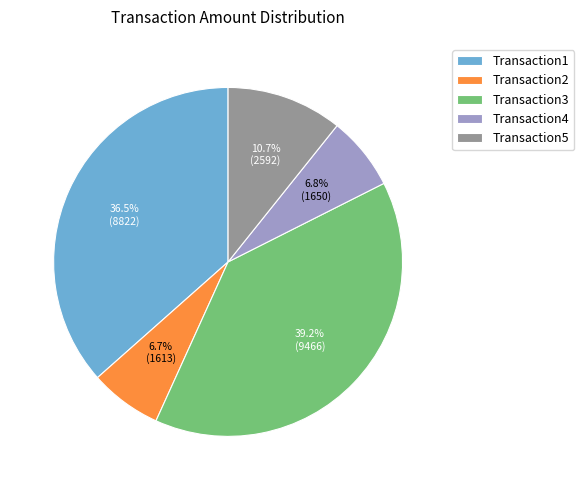

True or false: Transaction4 accounts for 17% of the total.

False